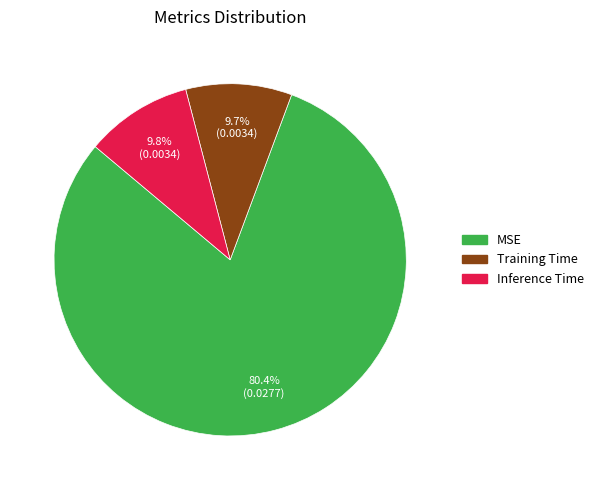

Combined, do MSE and Inference Time account for over 50%?

Yes